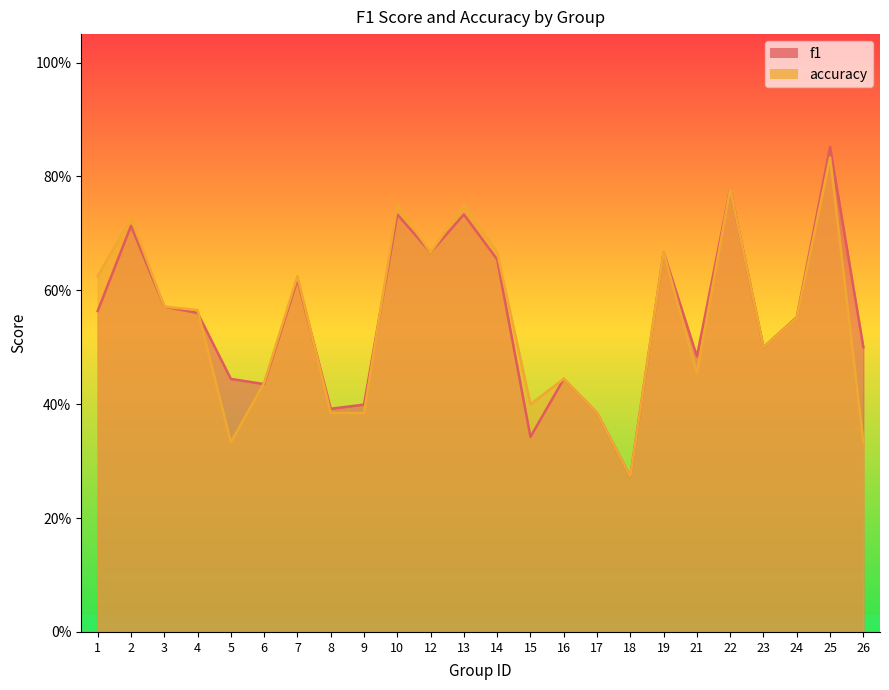

Reading right to left, list all the values displayed in this chart.

f1: 26=0.5	25=0.9	24=0.6	23=0.5	22=0.8	21=0.5	19=0.7	18=0.3	17=0.4	16=0.4	15=0.3	14=0.7	13=0.7	12=0.7	10=0.7	9=0.4	8=0.4	7=0.6	6=0.4	5=0.4	4=0.6	3=0.6	2=0.7	1=0.6
accuracy: 26=0.3	25=0.8	24=0.6	23=0.5	22=0.8	21=0.5	19=0.7	18=0.3	17=0.4	16=0.4	15=0.4	14=0.7	13=0.8	12=0.7	10=0.8	9=0.4	8=0.4	7=0.6	6=0.4	5=0.3	4=0.6	3=0.6	2=0.7	1=0.6